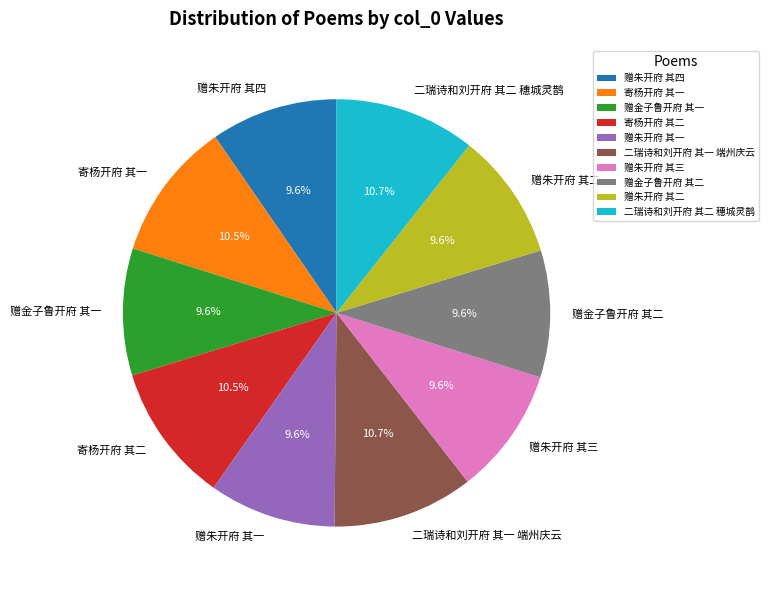

Between 寄杨开府 其一 and 赠朱开府 其二, which is larger?

寄杨开府 其一